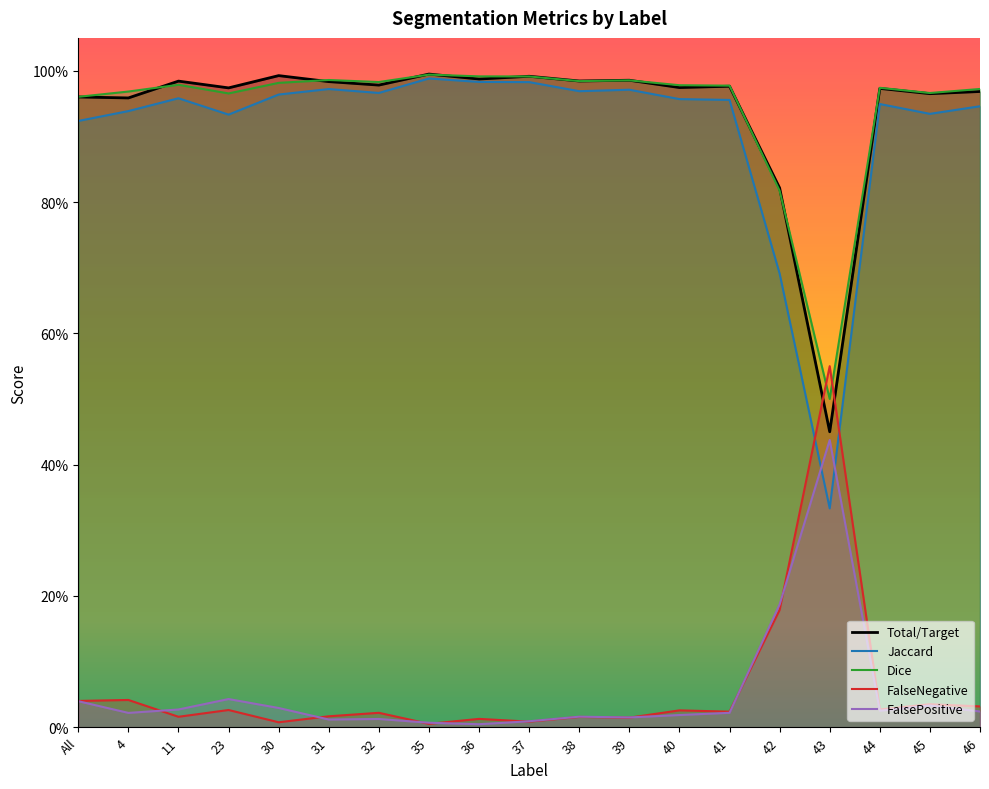

In FalsePositive, how many points are lower than both neighbors (excluding endpoints)?

5